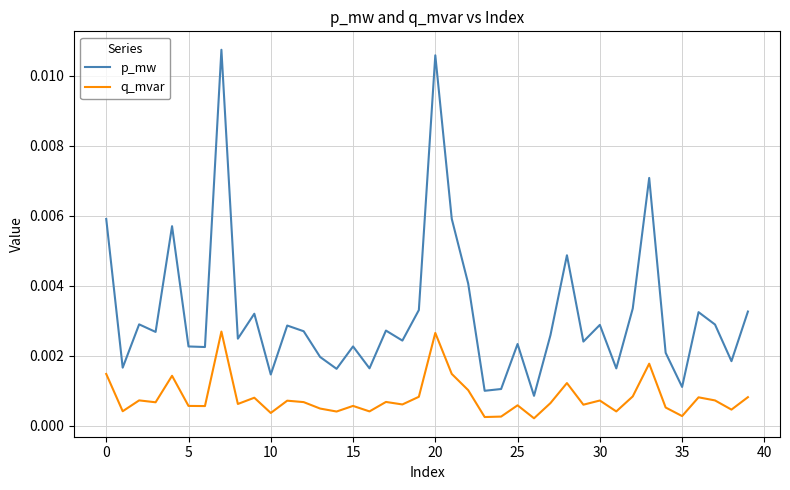

Which series has the largest range (max minus min)?

p_mw